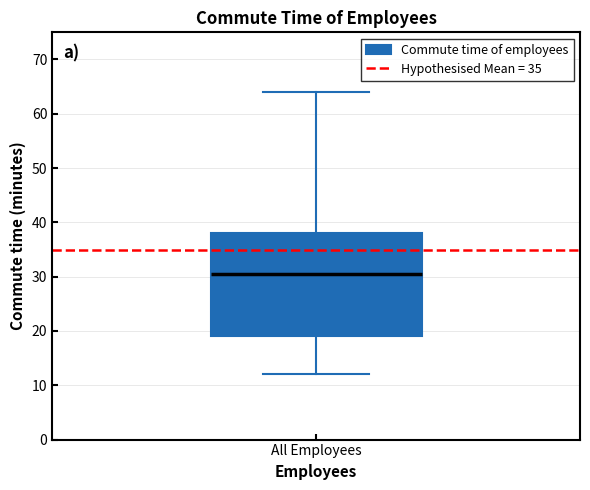

Where is the upper edge of the box for All Employees on the y-axis? The values are not printed on the chart, so give them approximately, as read against the axis.

38